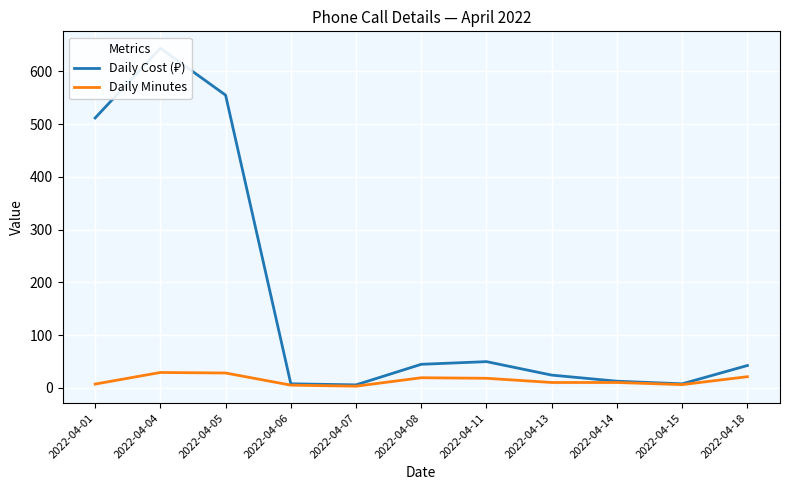

Does the chart display data point markers on the line(s)?

No